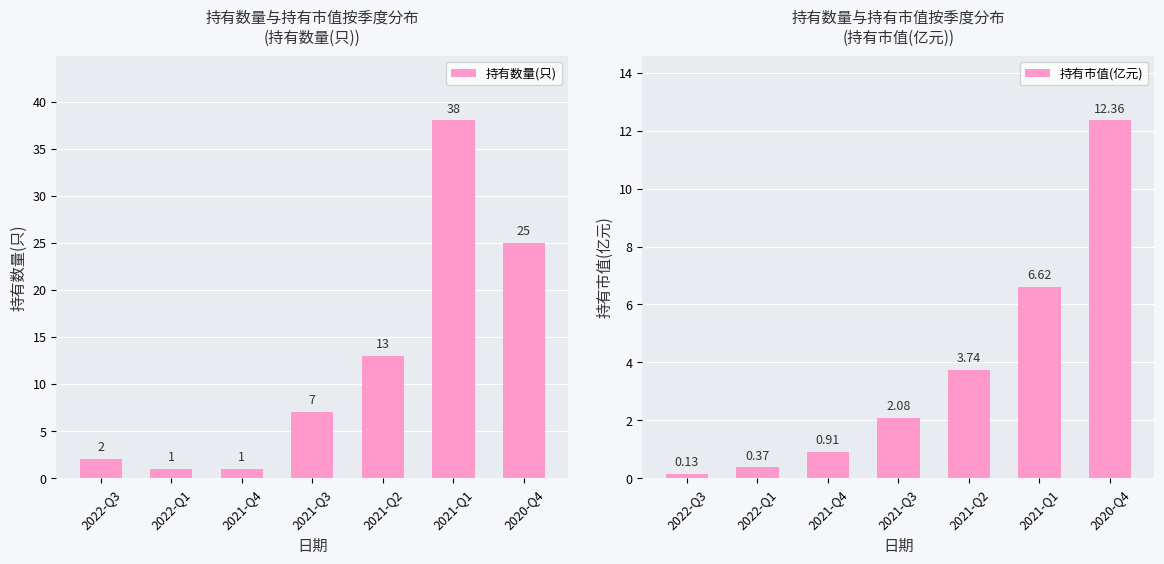

What is the value of the 持有市值(亿元) bar at the 3rd from the left?

0.9